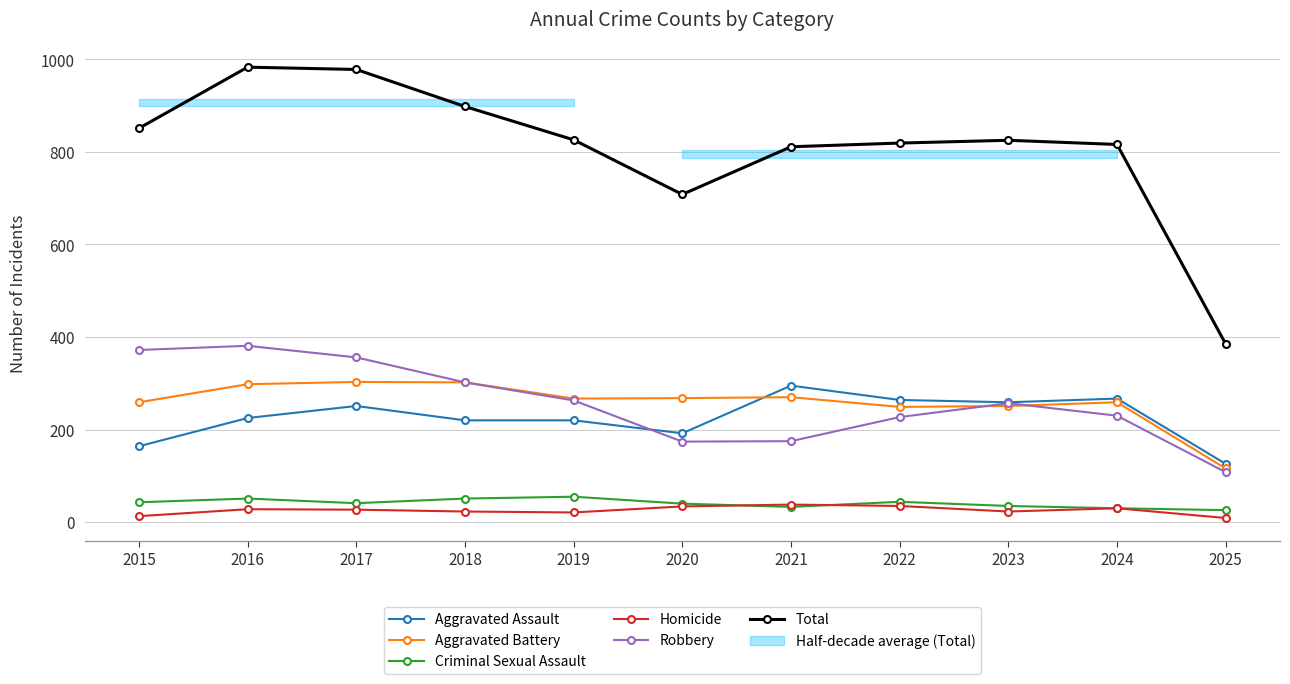

Which category has the highest value in the Aggravated Assault series?

2021